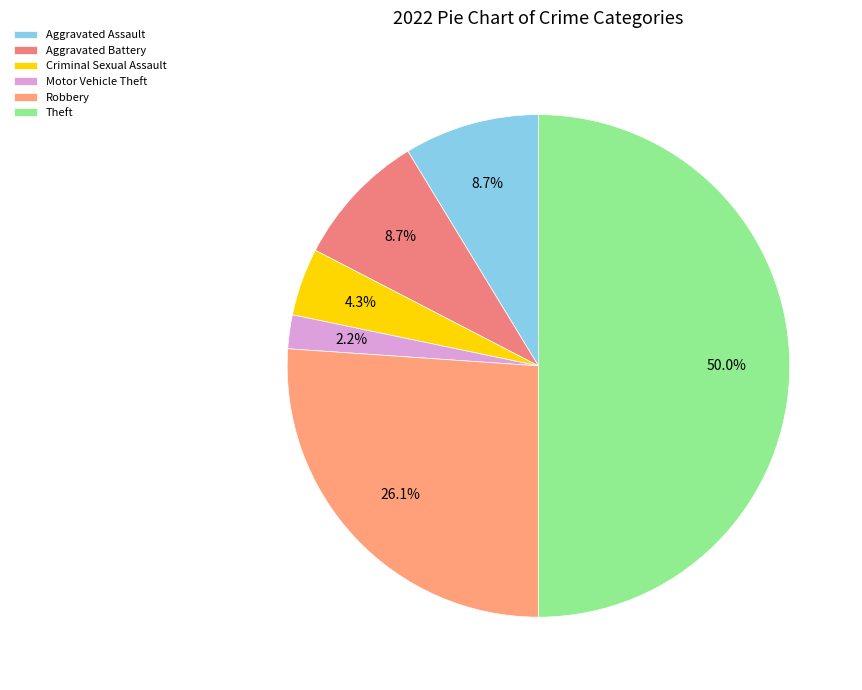

True or false: Robbery accounts for 26% of the total.

True